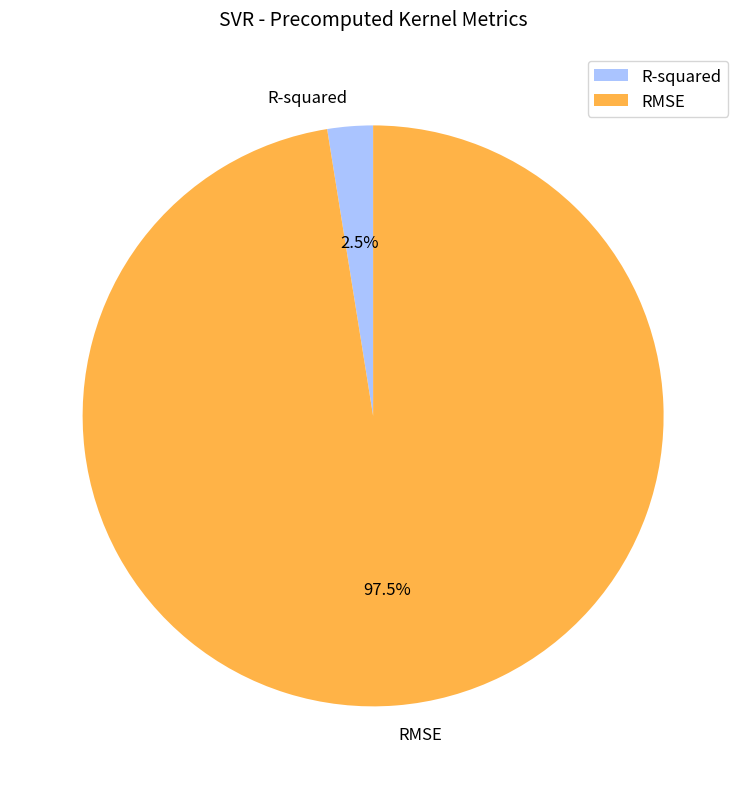

Is there any slice that represents more than half of the pie?

Yes